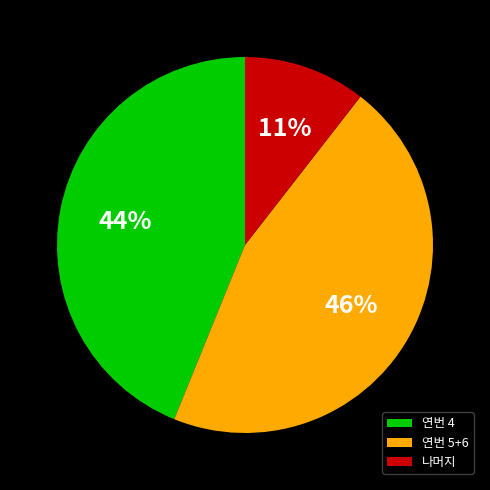

To the nearest percent, what portion does 연번 4 represent?

44%